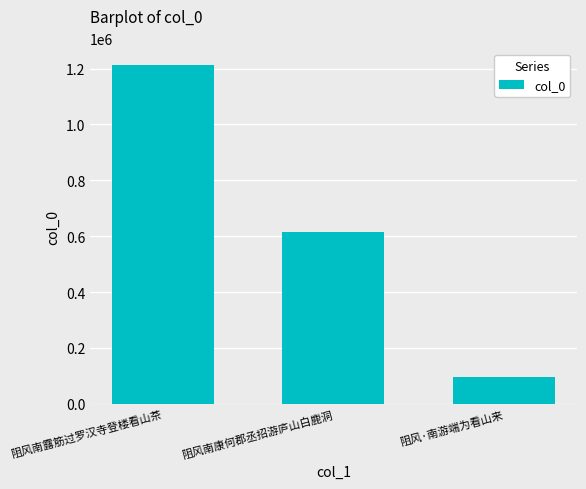

List the labels in order of value, largest first.

阻风南露筋过罗汉寺登楼看山茶, 阻风南康何郡丞招游庐山白鹿洞, 阻风·南游端为看山来